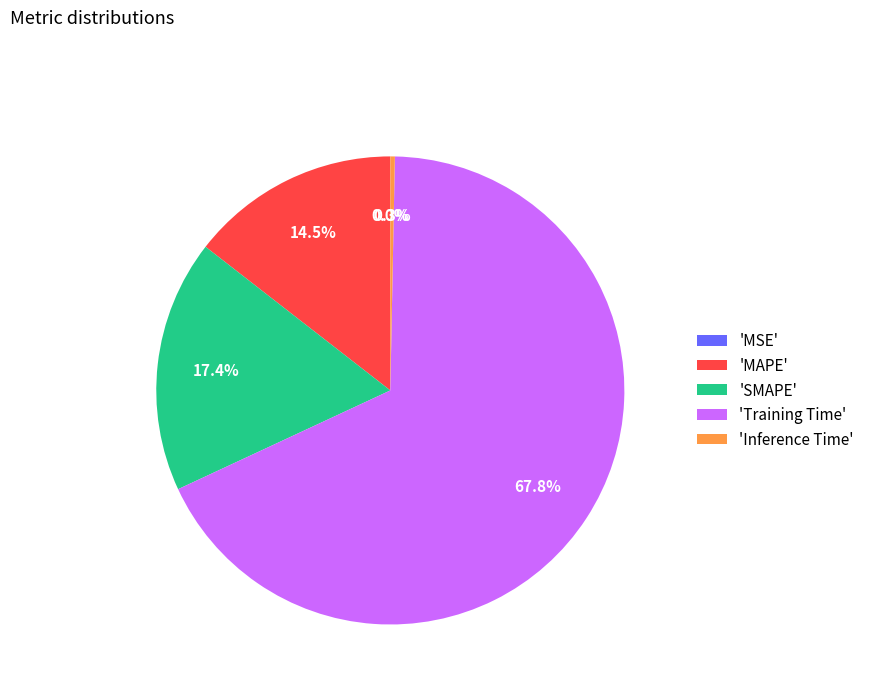

Which has a higher value, 'Inference Time' or 'MAPE'?

'MAPE'